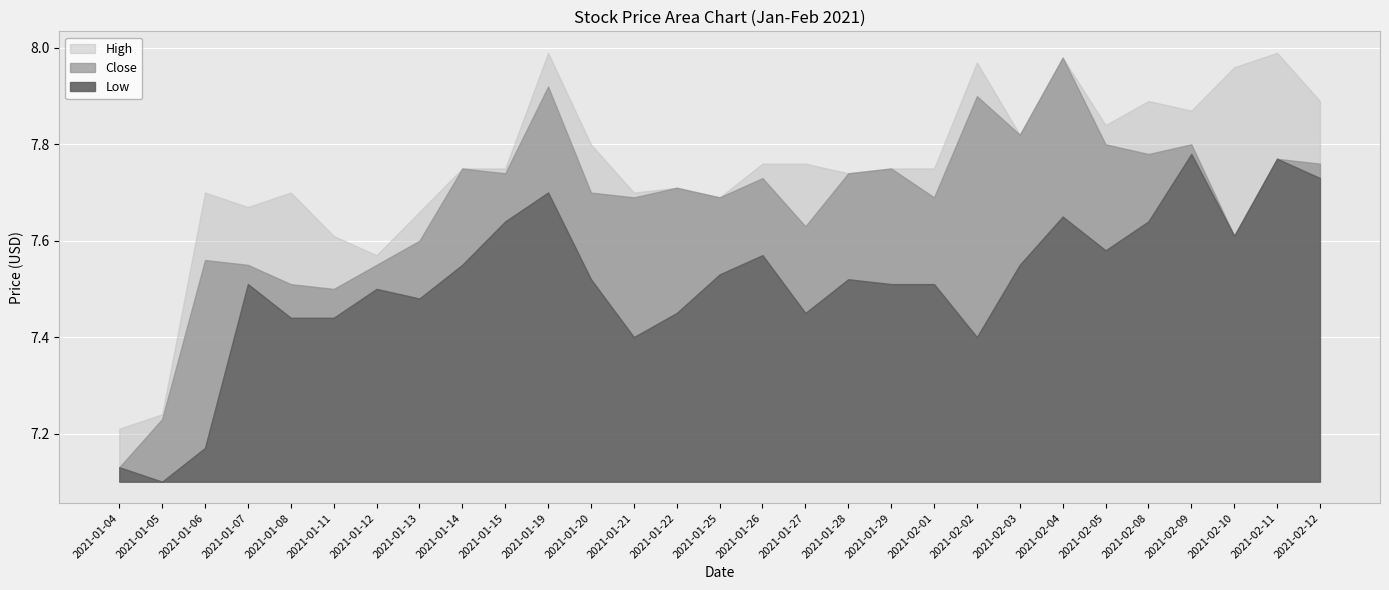

At which category does the chart reach its minimum across all series?

2021-01-05